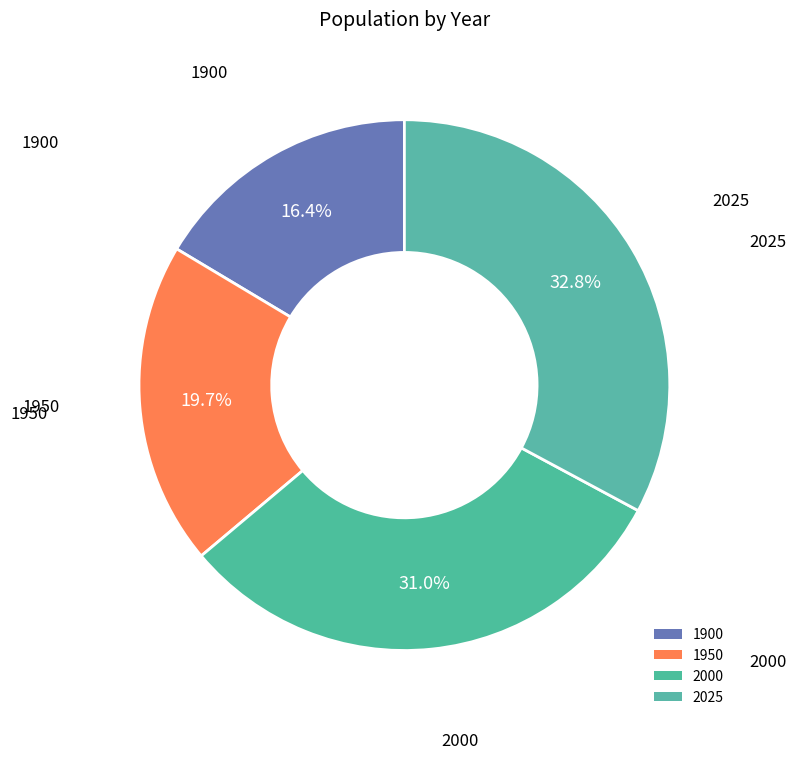

Is it true that 2000 is 25% of the pie?

False